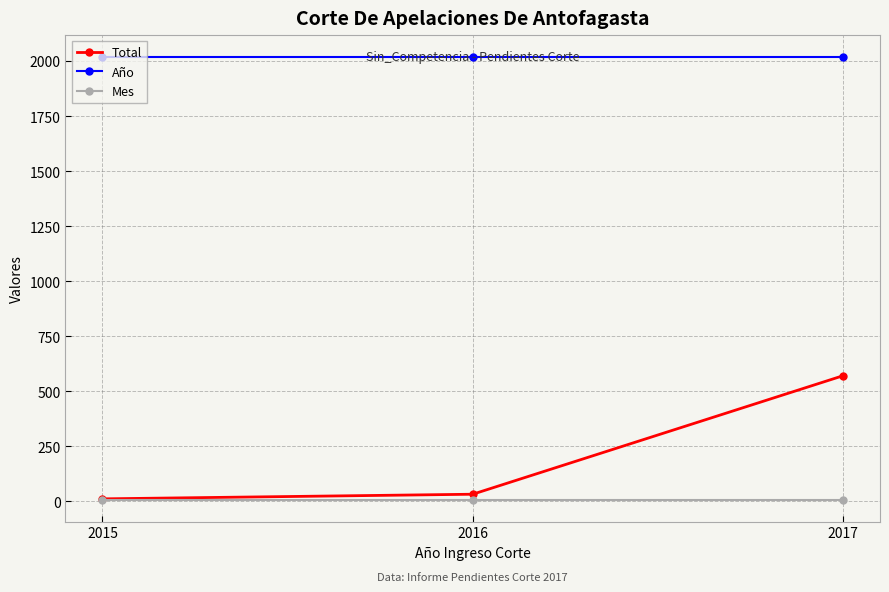

True or false: Mes has a value of 9 at 2016.

True